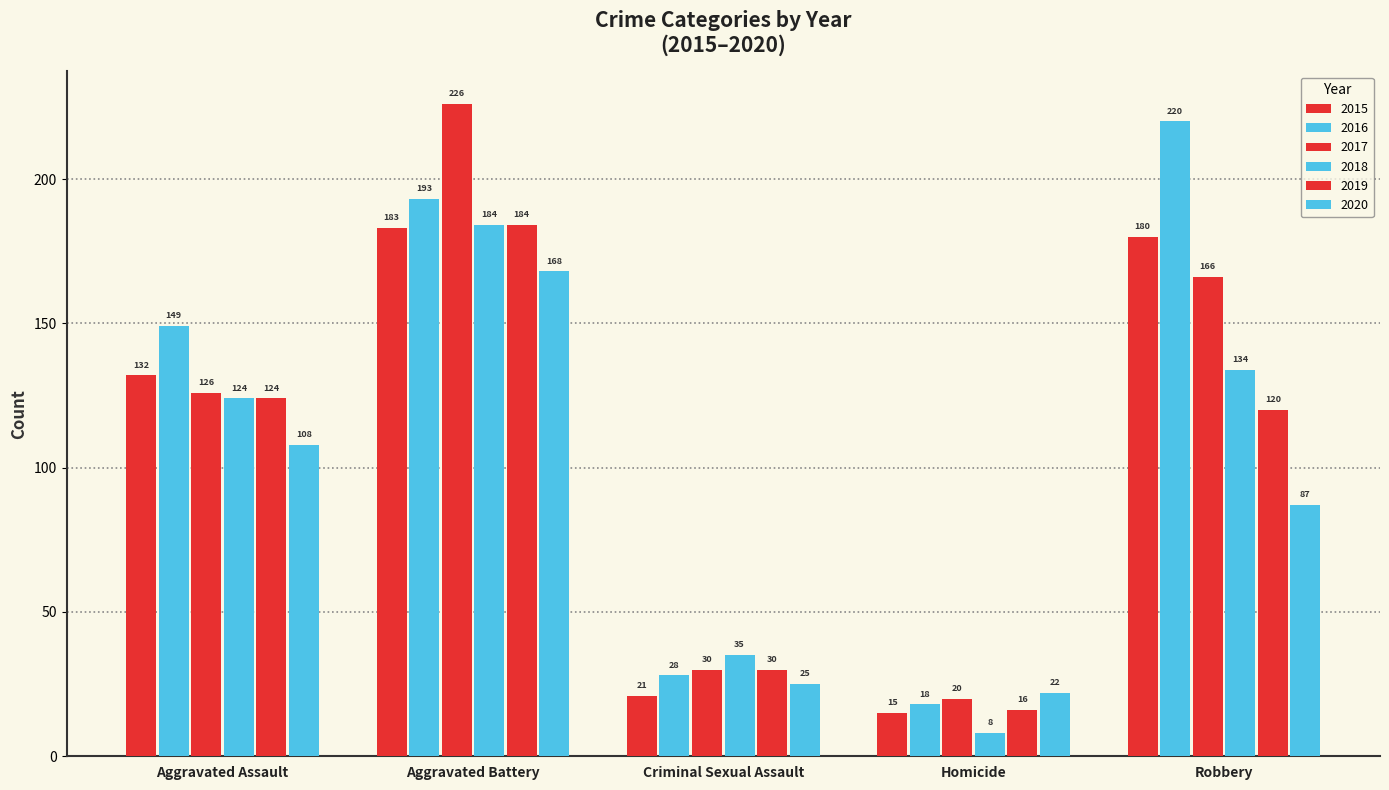

How many bars are there in total?

30